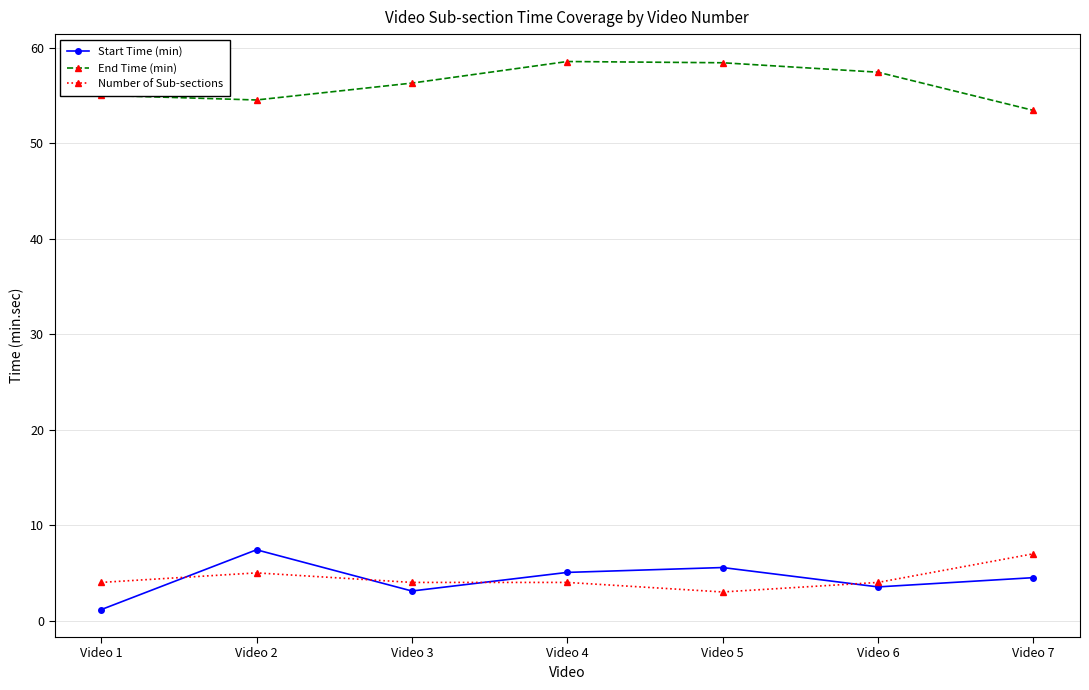

At which category does Number of Sub-sections reach its first local peak?

Video 2